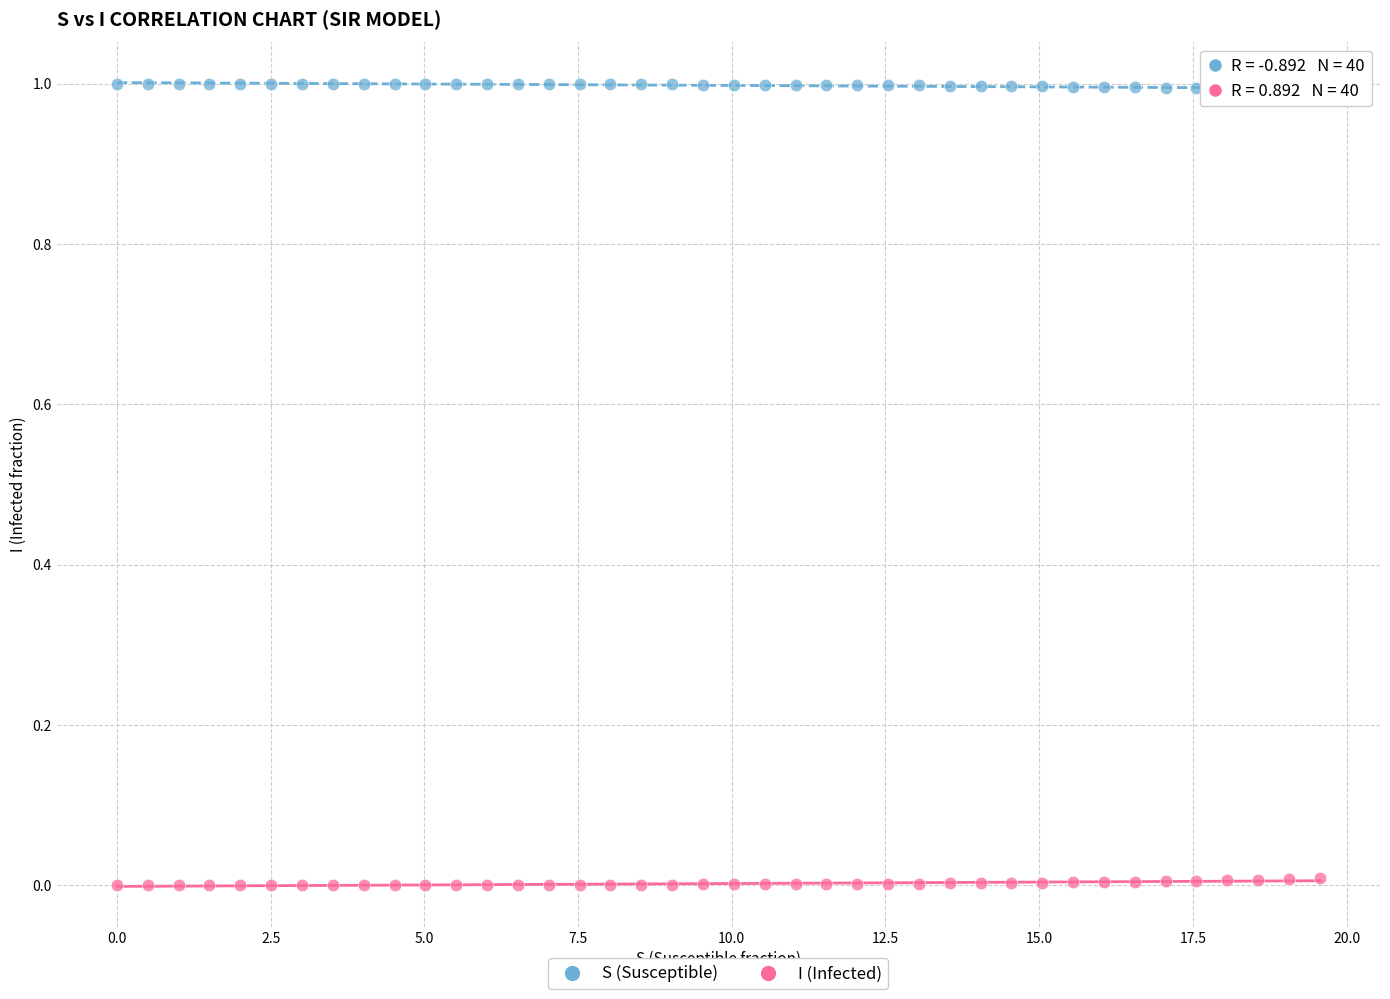

Which series reaches the minimum Y coordinate?

I (Infected)